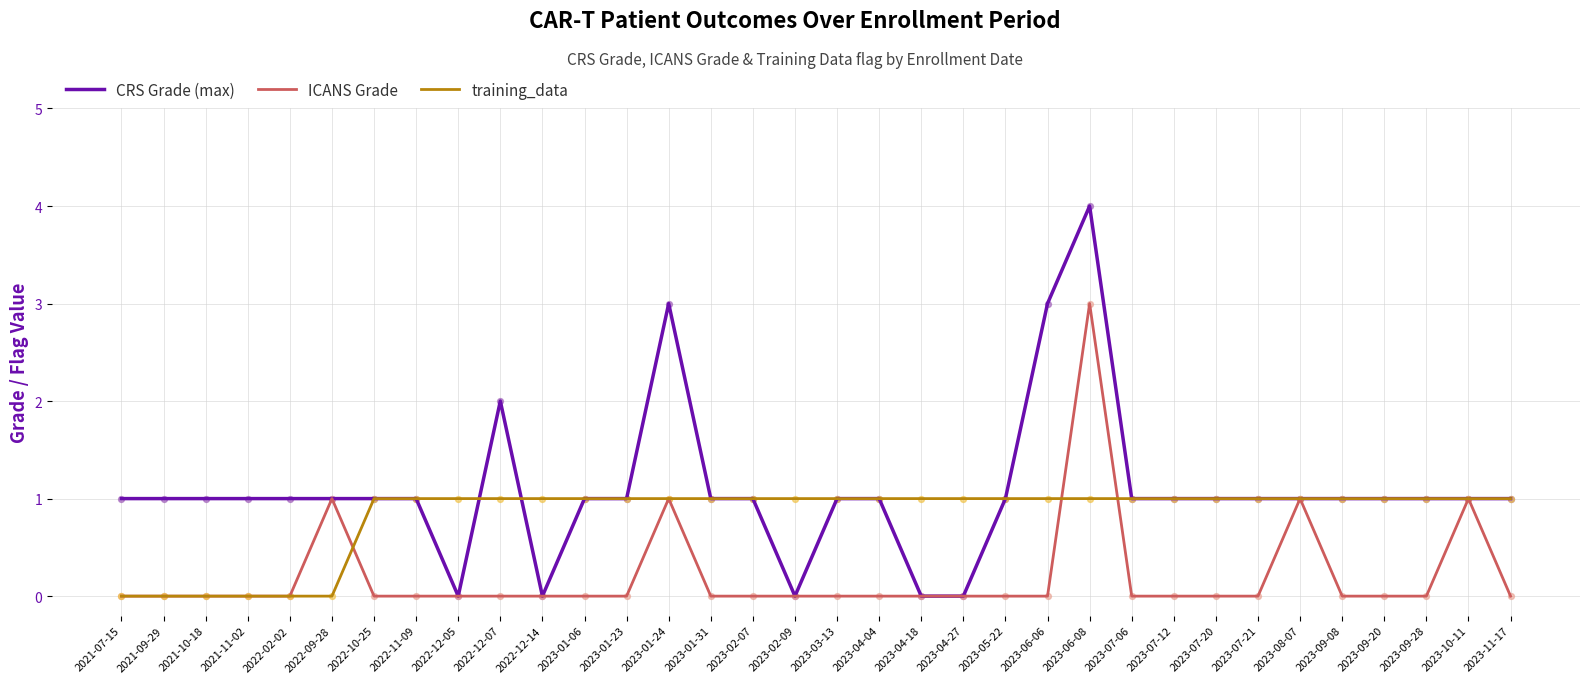

Which series has the largest total across all categories?

CRS Grade (max)